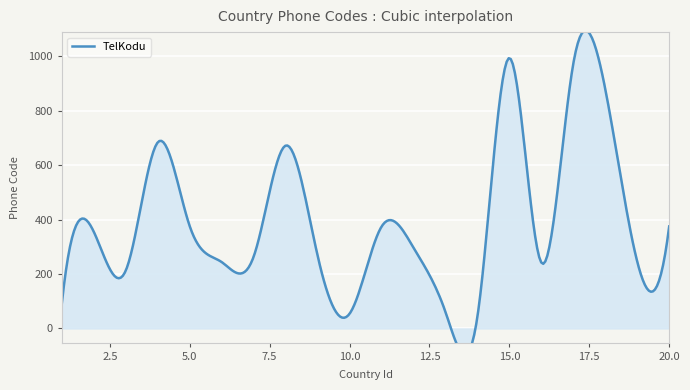

Where does the data first go above 297?

2